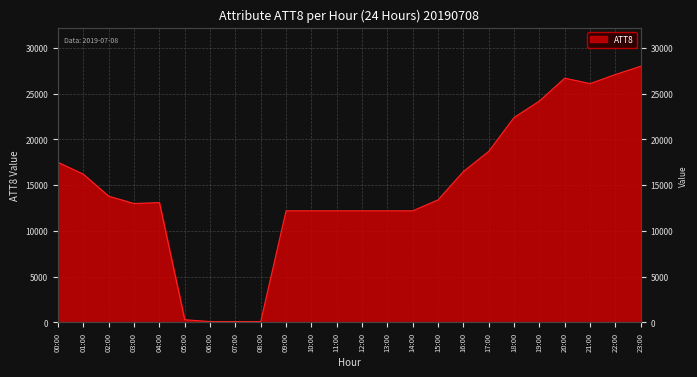

List the labels in order of value, largest first.

23:00, 22:00, 20:00, 21:00, 19:00, 18:00, 17:00, 00:00, 16:00, 01:00, 02:00, 15:00, 04:00, 03:00, 09:00, 10:00, 11:00, 12:00, 13:00, 14:00, 05:00, 06:00, 07:00, 08:00